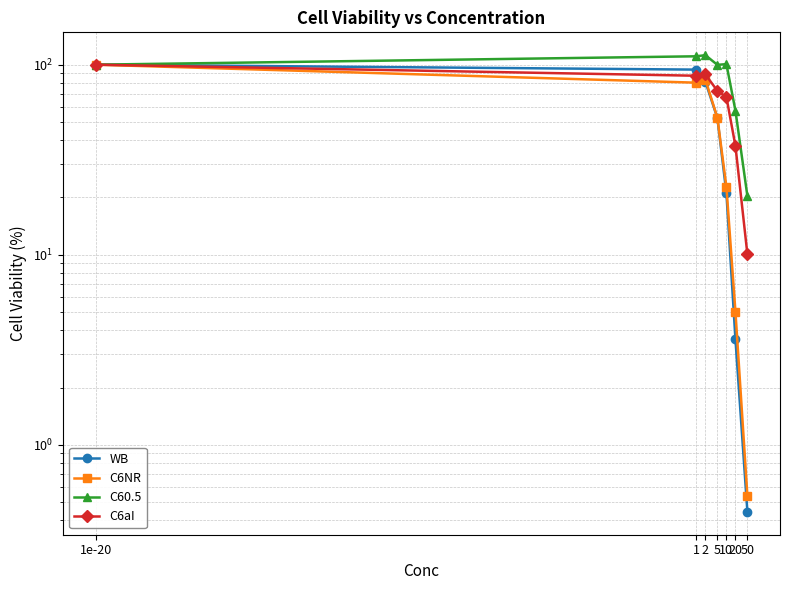

What is the difference between the maximum and minimum values in the WB series?

99.6